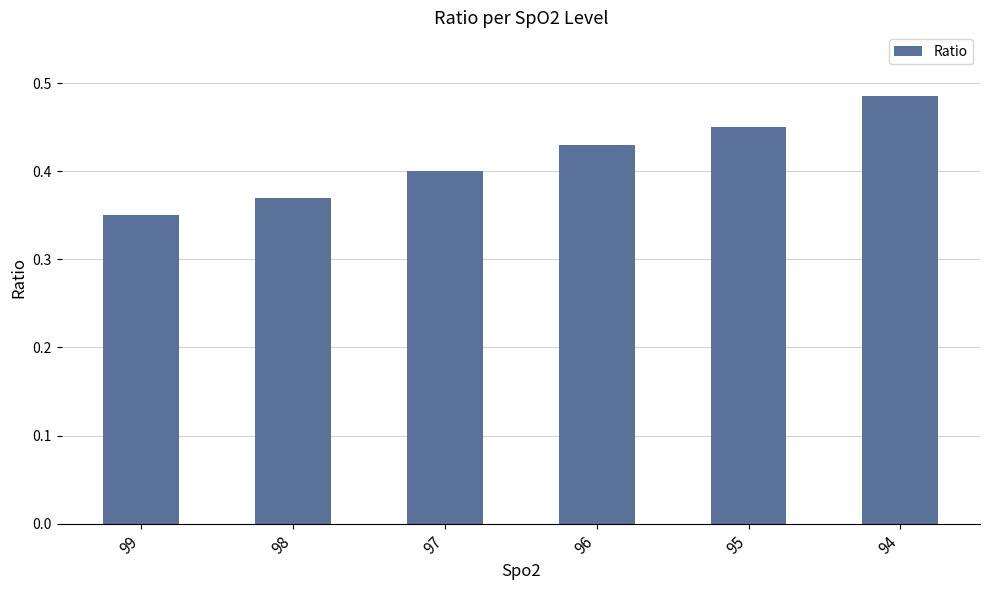

What is the sum of all values?

2.5